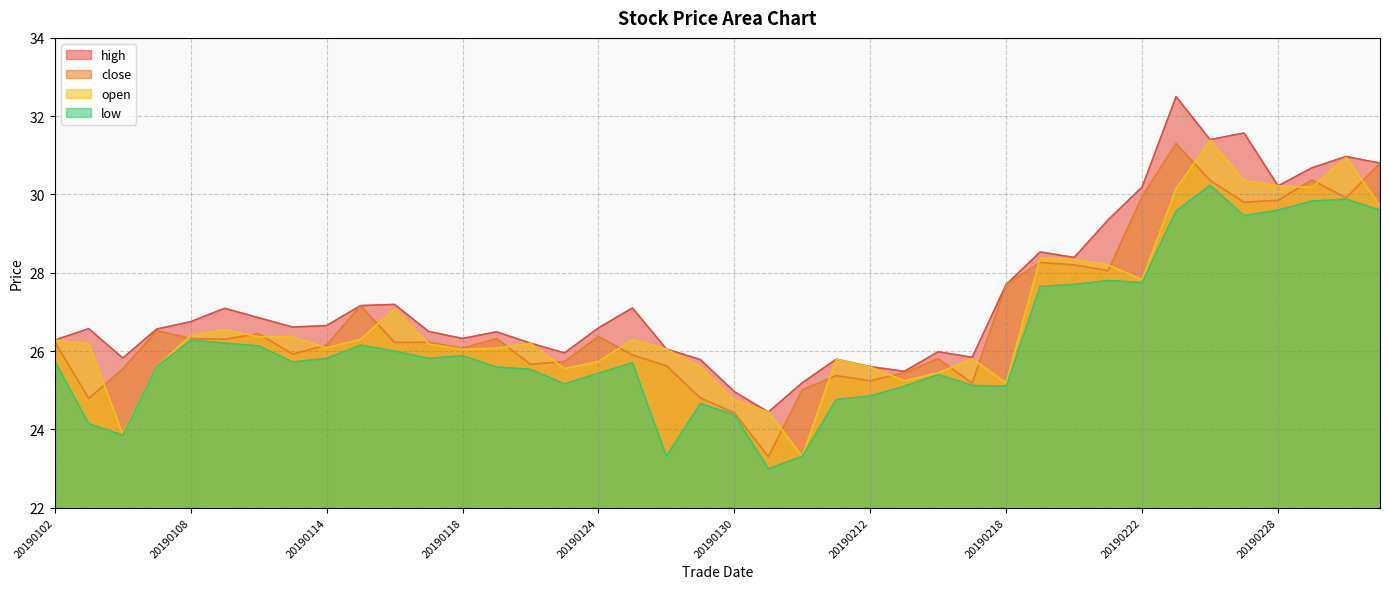

Rank the series at 20190125 from highest to lowest value.

high, open, close, low